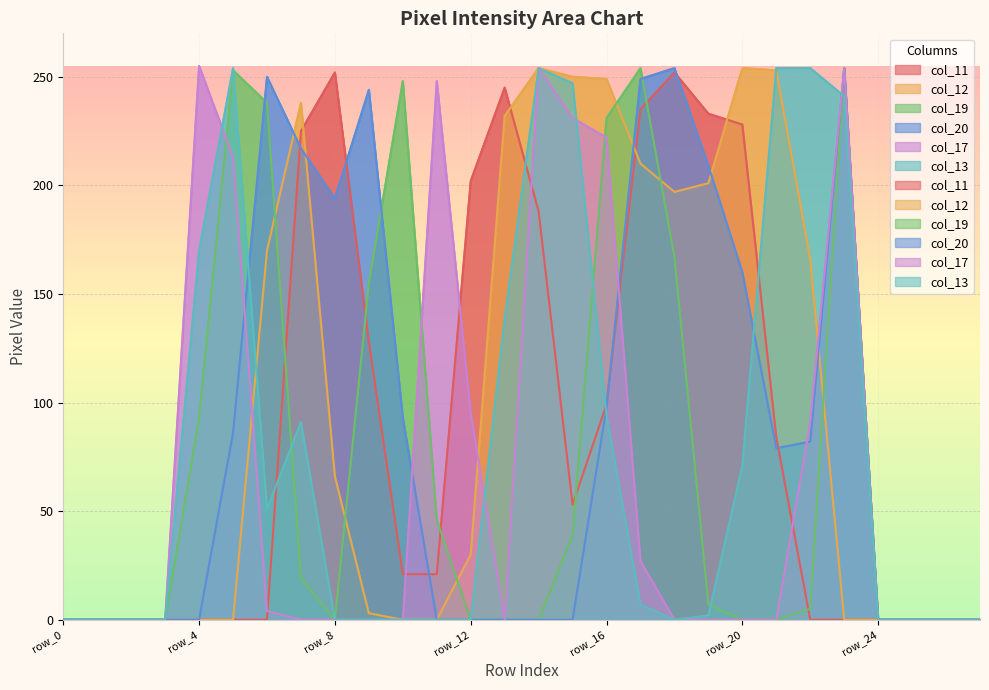

How many values in col_12 are above zero?

15